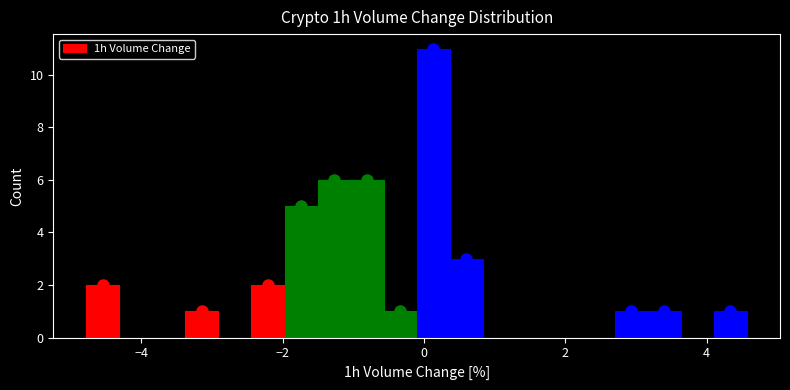

Around what value on the x-axis is the tallest bar? Give the approximate position of its centre, as read against the axis.

0.2